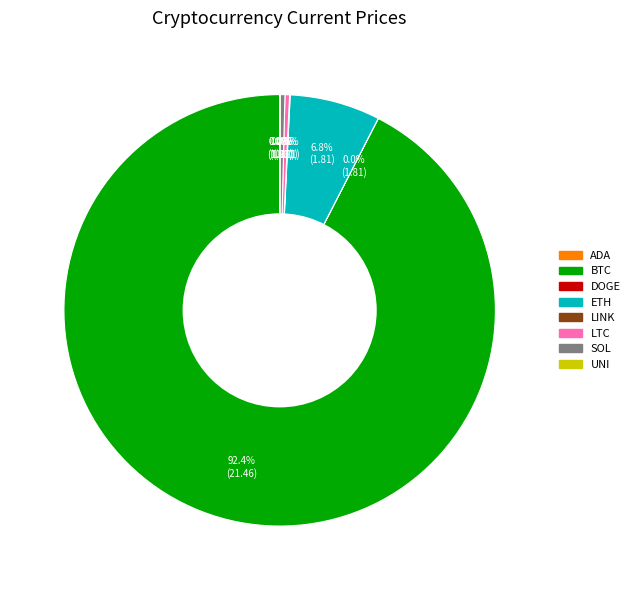

Does any single category account for the majority?

Yes